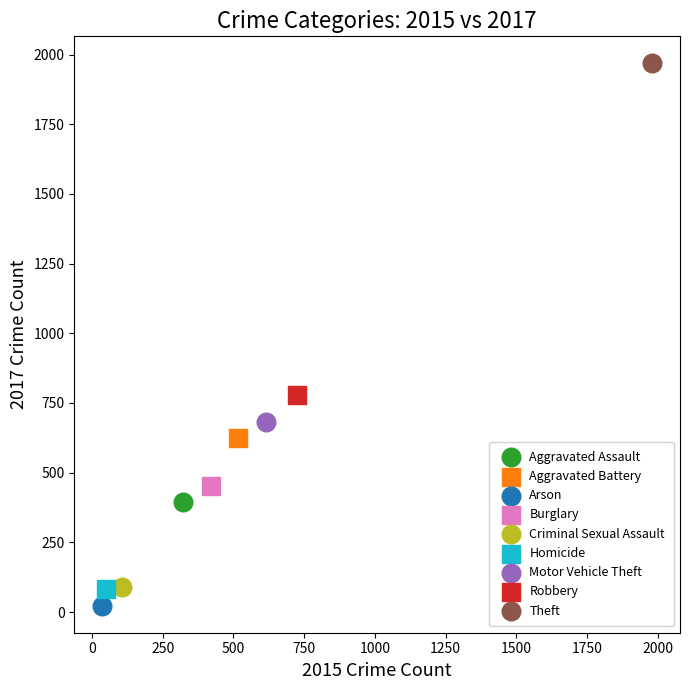

What are all the series names shown in the legend?

Aggravated Assault, Aggravated Battery, Arson, Burglary, Criminal Sexual Assault, Homicide, Motor Vehicle Theft, Robbery, Theft